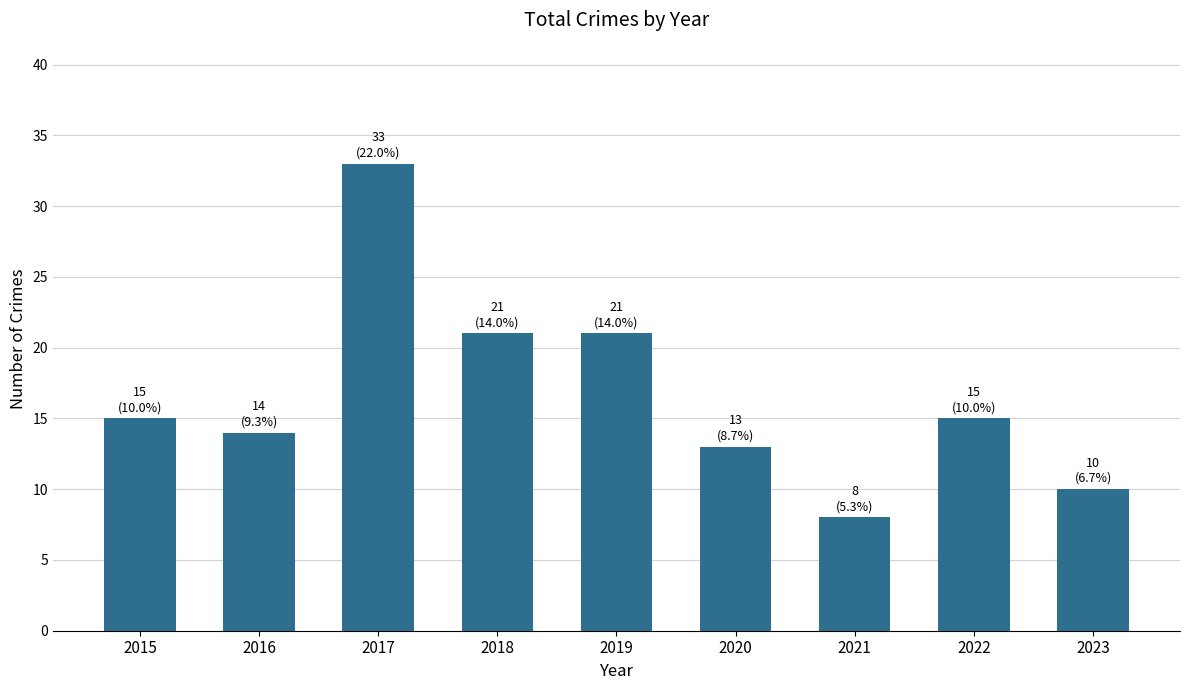

At which category does the chart reach its minimum across all series?

2021